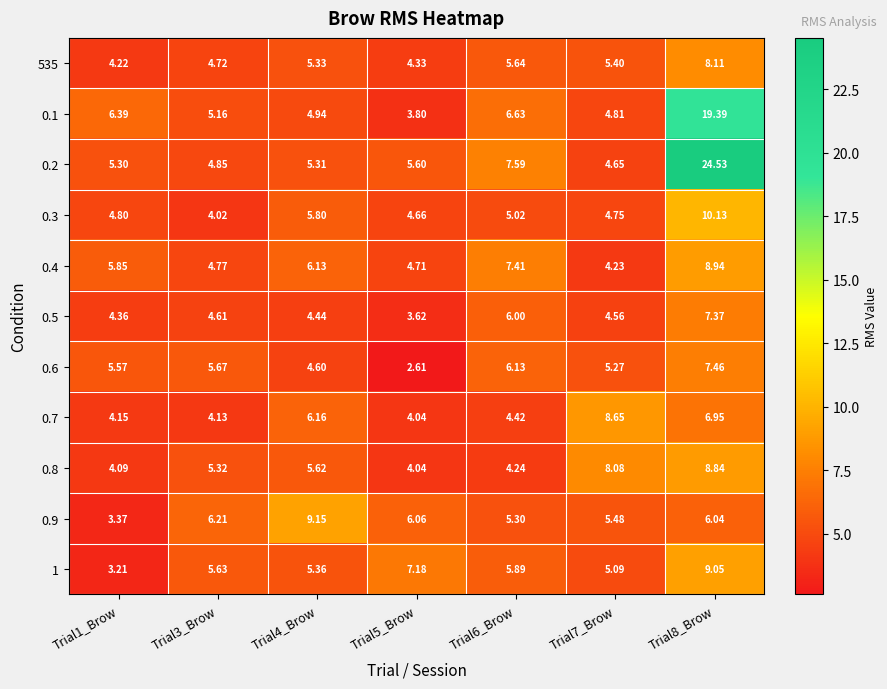

Which series has the largest range (max minus min)?

0.2